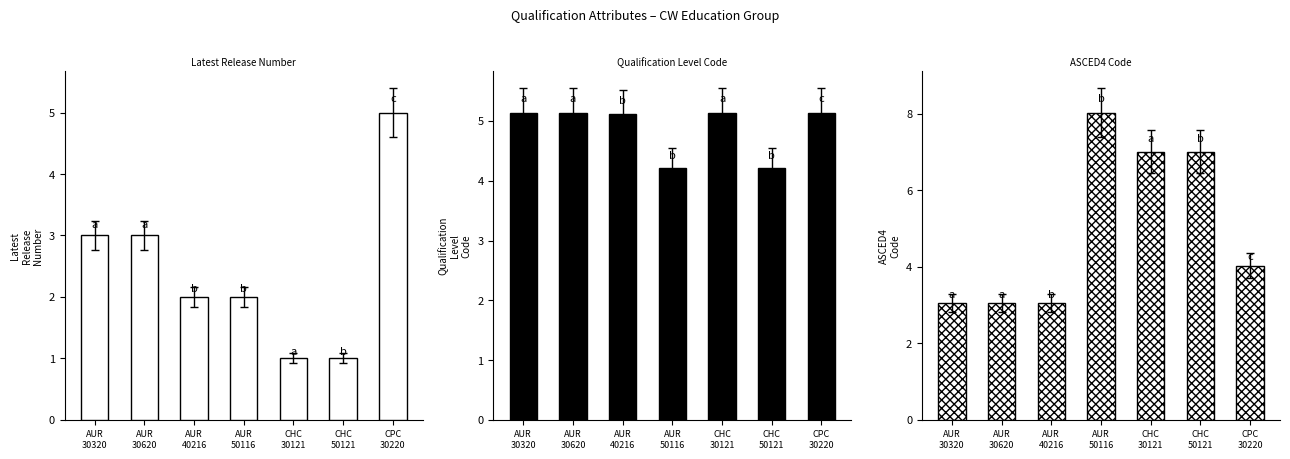

At which category is the sum across all series the highest?

AUR
50116